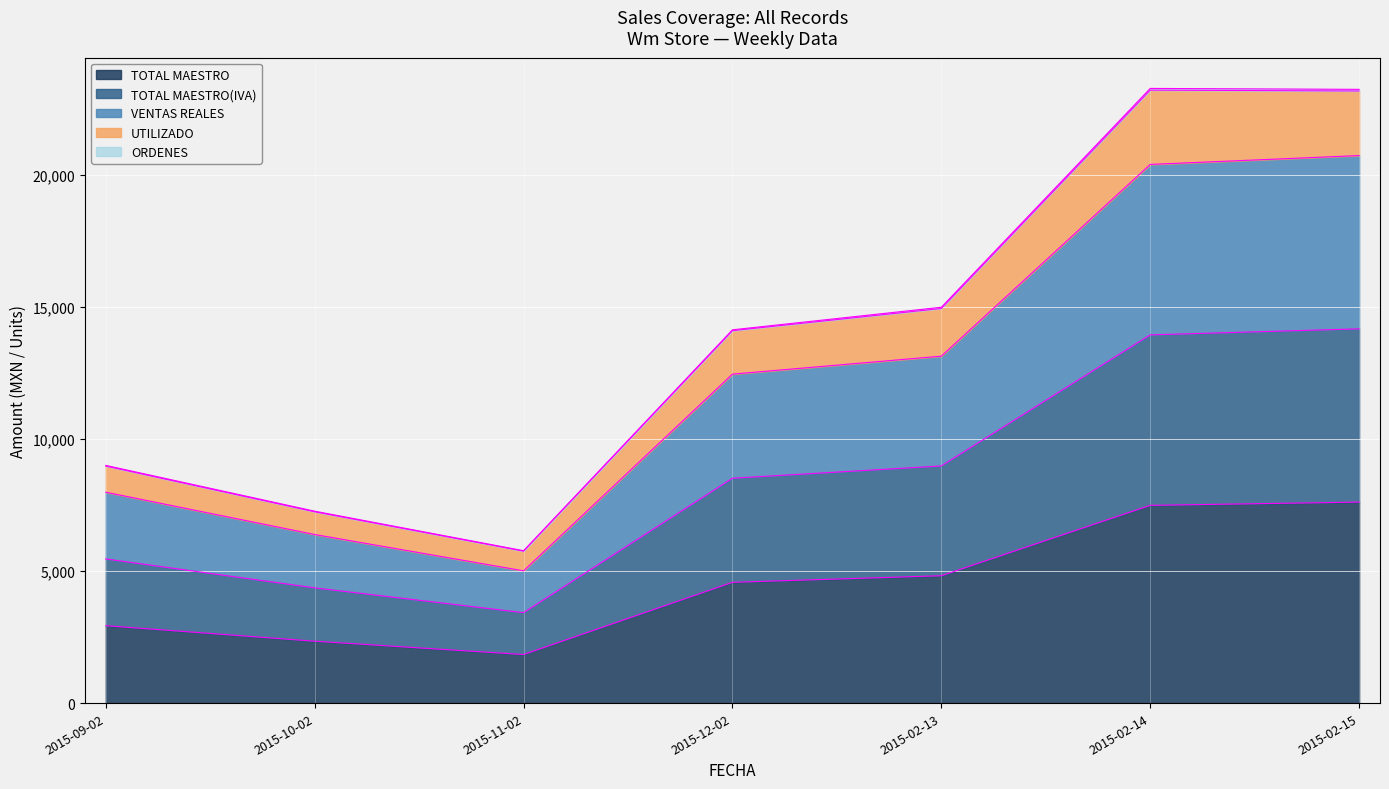

True or false: UTILIZADO and VENTAS REALES intersect in this chart.

False